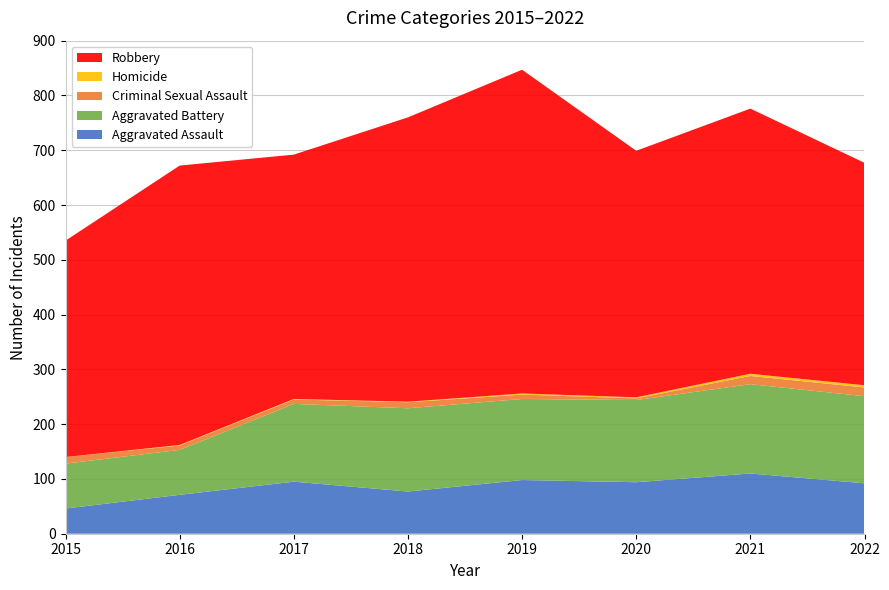

Reading left to right, list all the values displayed in this chart.

Aggravated Assault: 46	71	95	77	98	94	110	92
Aggravated Battery: 82	82	142	152	148	150	163	159
Criminal Sexual Assault: 12	8	8	11	8	3	15	16
Homicide: 0	1	1	1	2	2	4	4
Robbery: 395	510	446	519	591	450	484	406